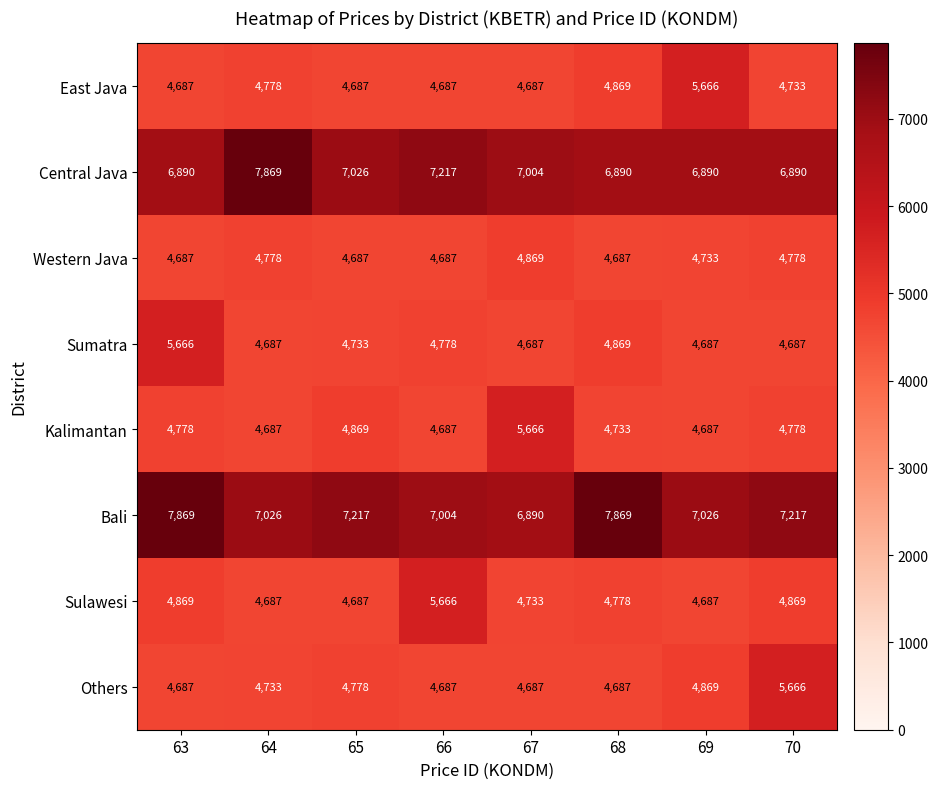

Which series changed the most between 63 and 66?

Sumatra